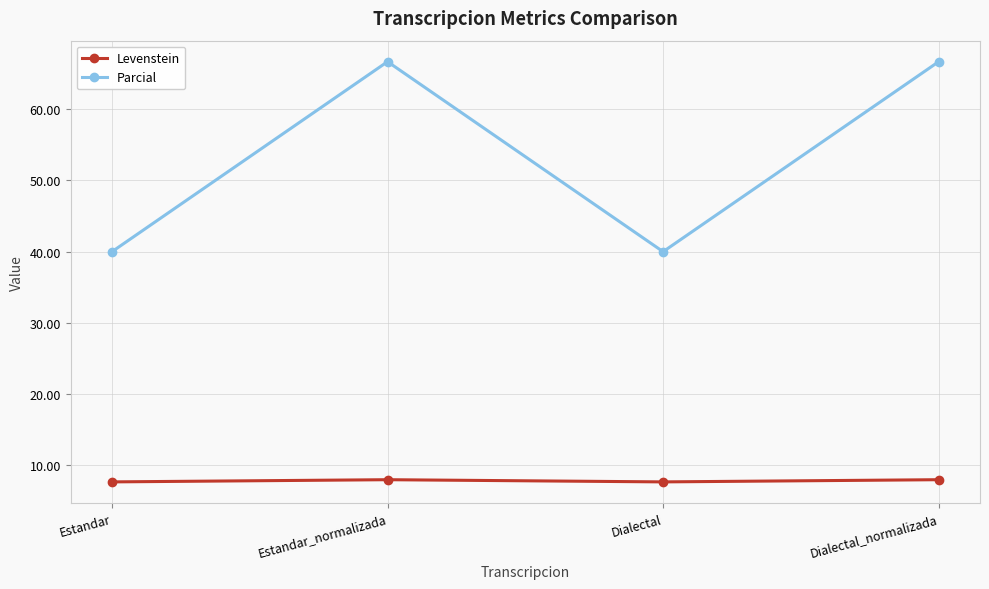

List the series in order of their peak value, lowest first.

Levenstein, Parcial